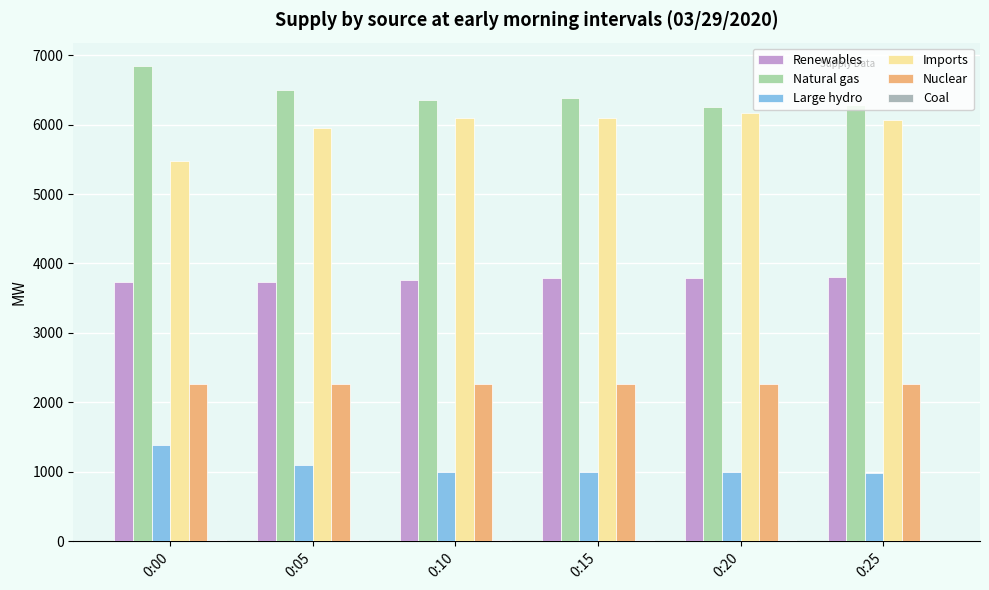

What is the sum of all Natural gas values?

38601